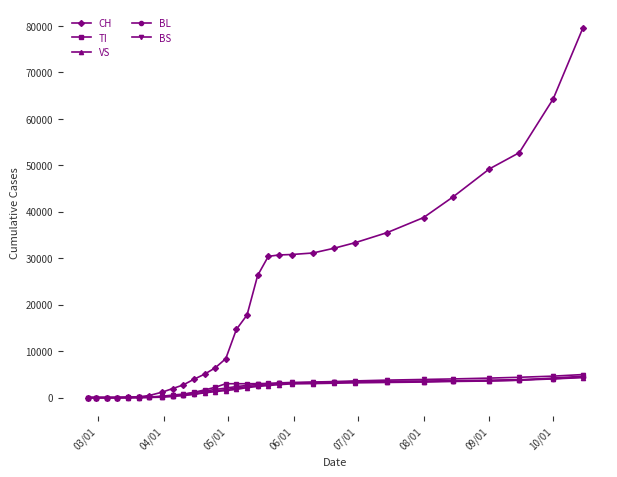

What are all the series names shown in the legend?

CH, TI, VS, BL, BS